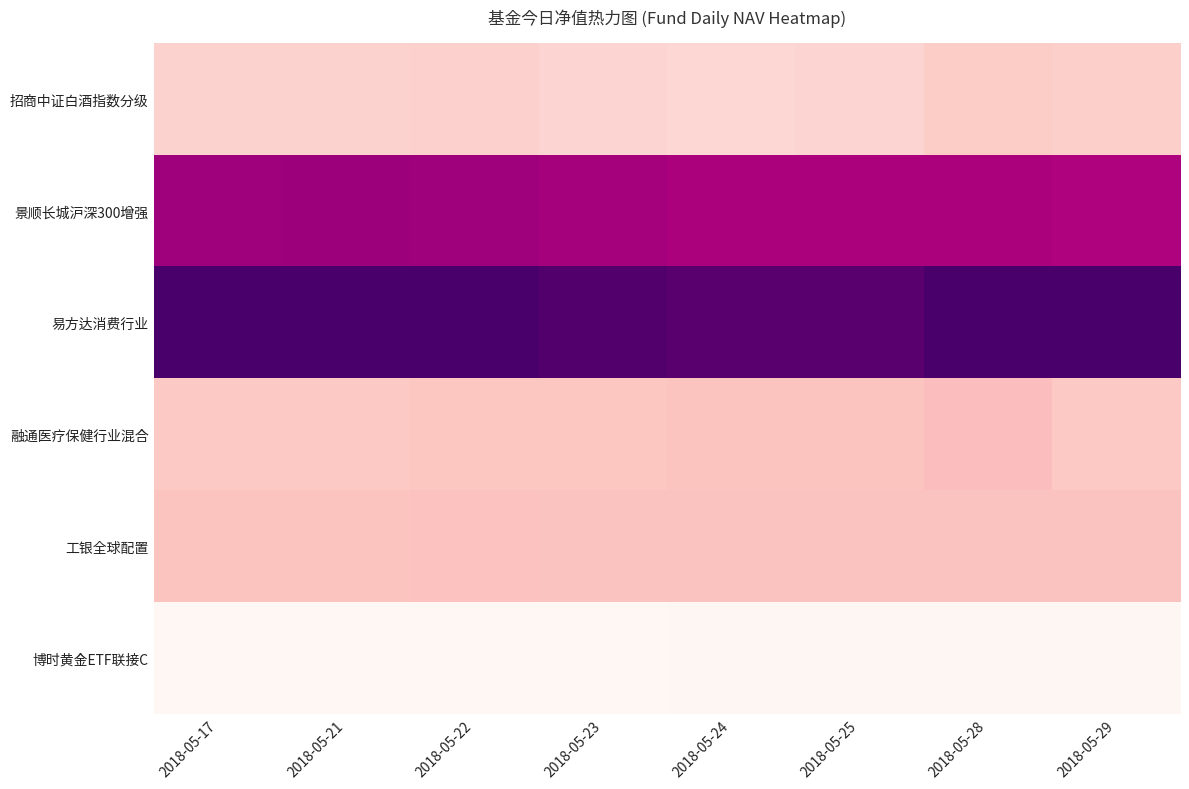

Reading left to right, what are all the values shown in this chart?

招商中证白酒指数分级: 2018-05-17=1.2	2018-05-21=1.2	2018-05-22=1.2	2018-05-23=1.2	2018-05-24=1.2	2018-05-25=1.2	2018-05-28=1.2	2018-05-29=1.2
景顺长城沪深300增强: 2018-05-17=2.1	2018-05-21=2.1	2018-05-22=2.1	2018-05-23=2.0	2018-05-24=2.0	2018-05-25=2.0	2018-05-28=2.0	2018-05-29=2.0
易方达消费行业: 2018-05-17=2.4	2018-05-21=2.4	2018-05-22=2.4	2018-05-23=2.3	2018-05-24=2.3	2018-05-25=2.3	2018-05-28=2.4	2018-05-29=2.4
融通医疗保健行业混合: 2018-05-17=1.3	2018-05-21=1.3	2018-05-22=1.3	2018-05-23=1.3	2018-05-24=1.3	2018-05-25=1.3	2018-05-28=1.3	2018-05-29=1.3
工银全球配置: 2018-05-17=1.3	2018-05-21=1.3	2018-05-22=1.3	2018-05-23=1.3	2018-05-24=1.3	2018-05-25=1.3	2018-05-28=1.3	2018-05-29=1.3
博时黄金ETF联接C: 2018-05-17=0.9	2018-05-21=0.9	2018-05-22=0.9	2018-05-23=0.9	2018-05-24=0.9	2018-05-25=0.9	2018-05-28=0.9	2018-05-29=0.9